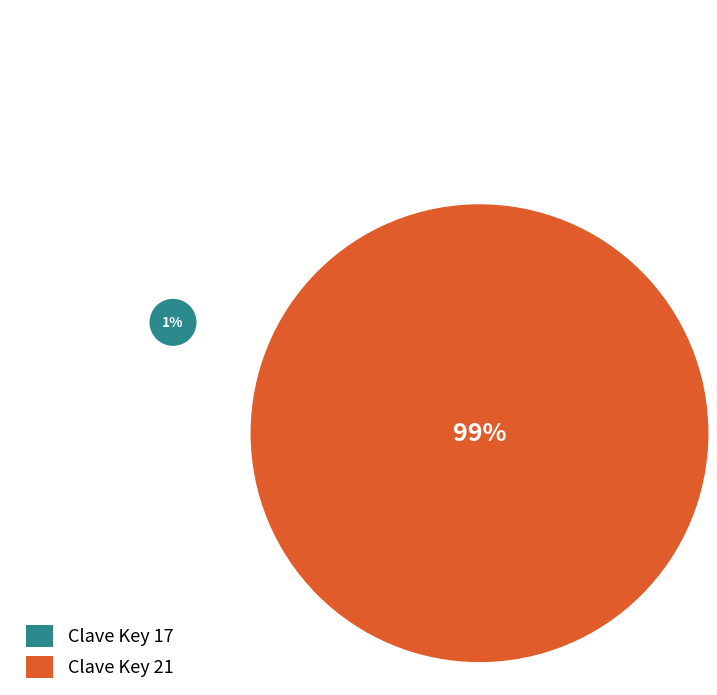

Rank the categories by value from highest to lowest.

21, 17